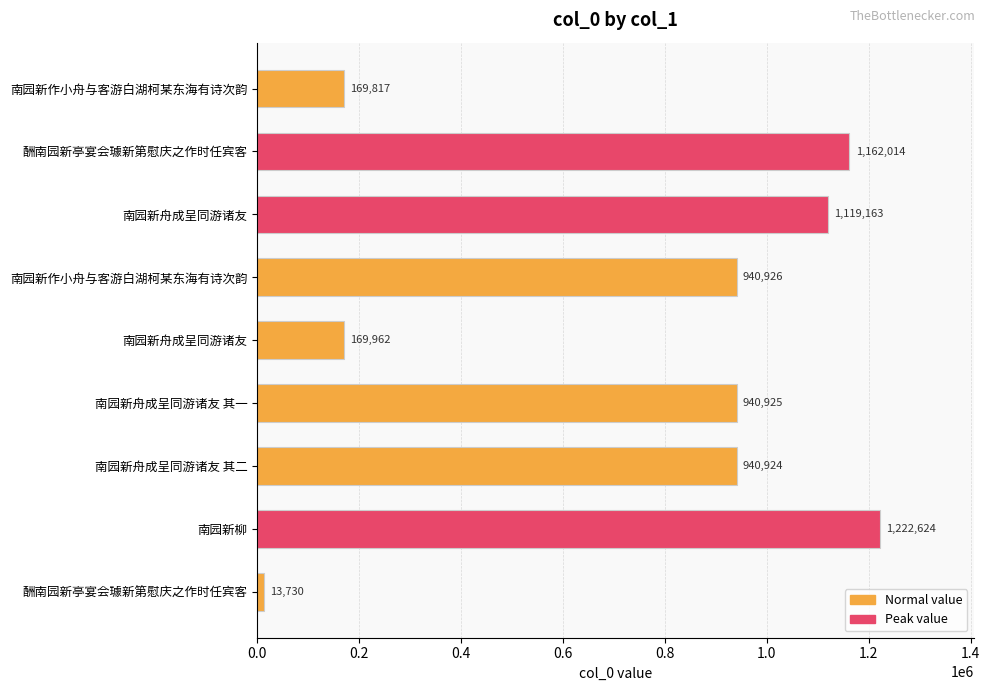

How many data points does each series have?

9